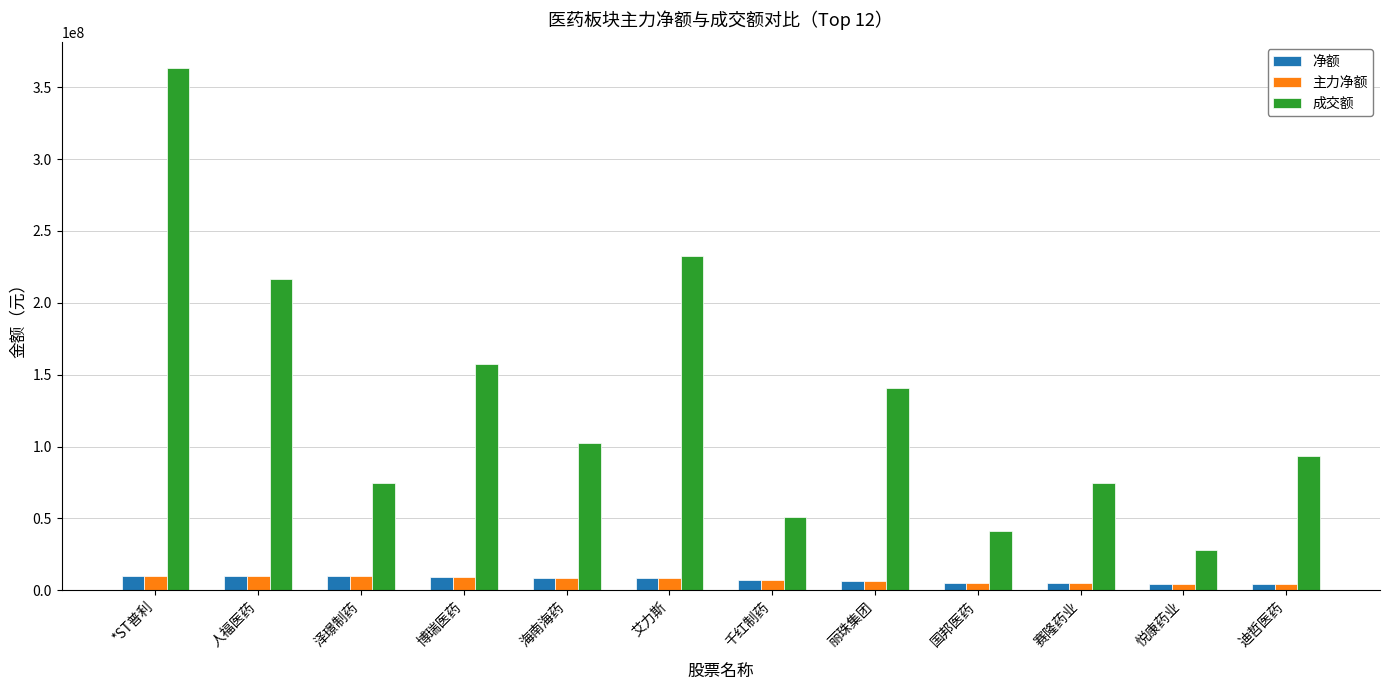

What is the label of the 4th bar from the left?

博瑞医药